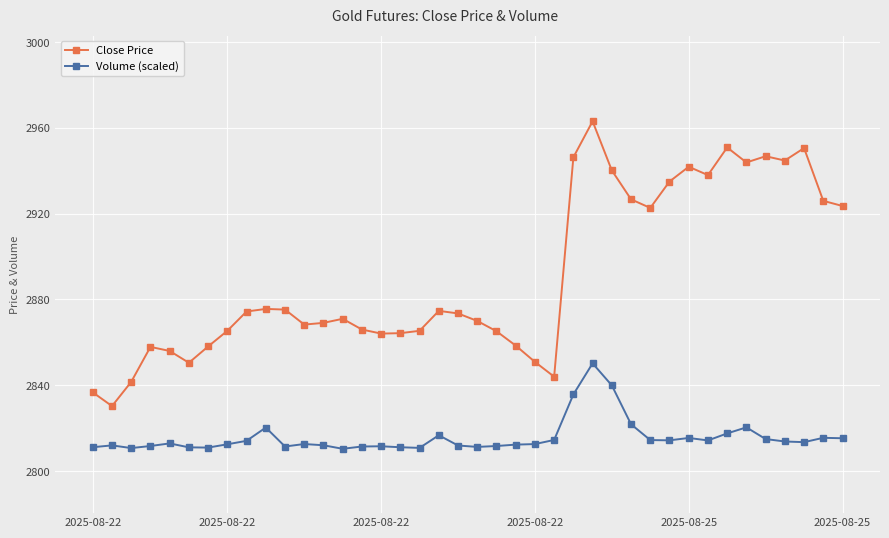

List the series in order of their peak value, lowest first.

Volume (scaled), Close Price